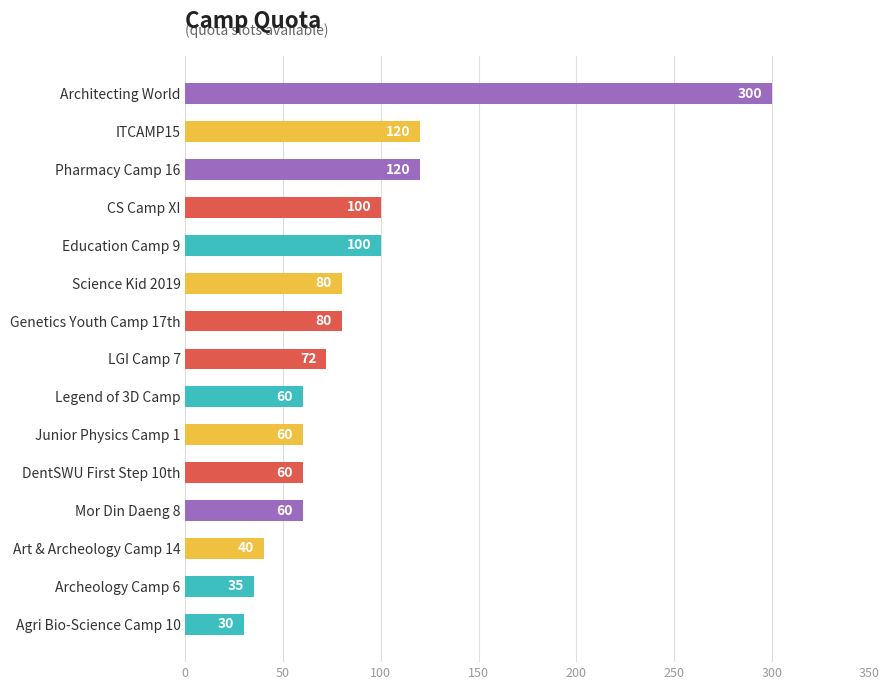

Reading top to bottom, what are all the values shown in this chart?

Architecting World=300	ITCAMP15=120	Pharmacy Camp 16=120	CS Camp XI=100	Education Camp 9=100	Science Kid 2019=80	Genetics Youth Camp 17th=80	LGI Camp 7=72	Legend of 3D Camp=60	Junior Physics Camp 1=60	DentSWU First Step 10th=60	Mor Din Daeng 8=60	Art & Archeology Camp 14=40	Archeology Camp 6=35	Agri Bio-Science Camp 10=30